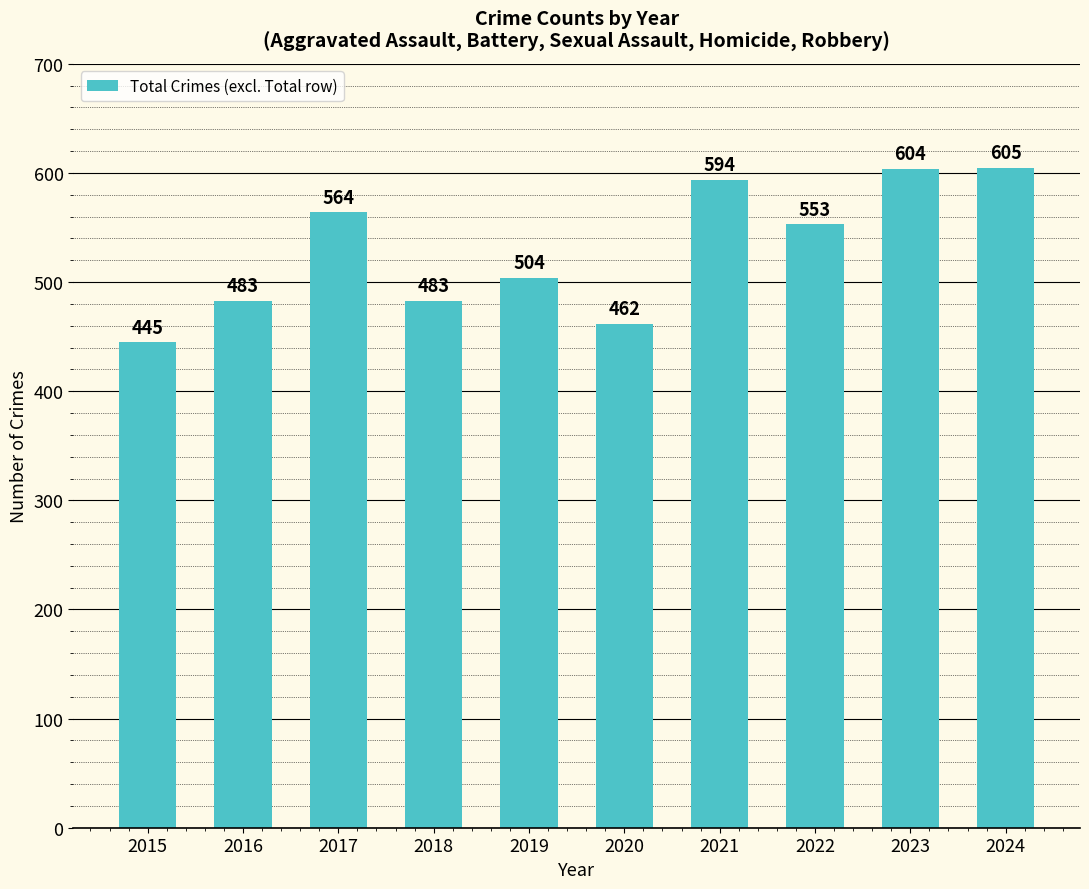

Reading left to right, what are all the values shown in this chart?

445	483	564	483	504	462	594	553	604	605